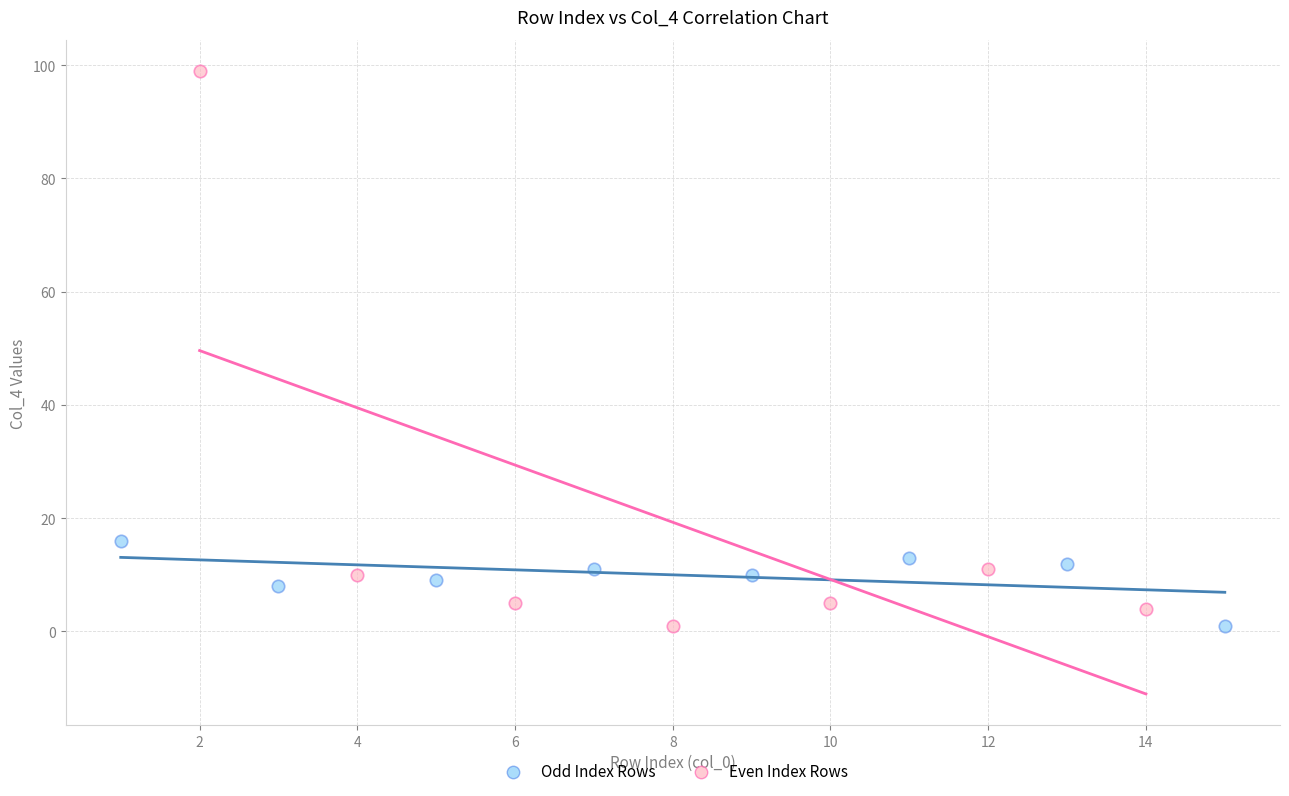

Which series has the widest spread of Y values?

Even Index Rows